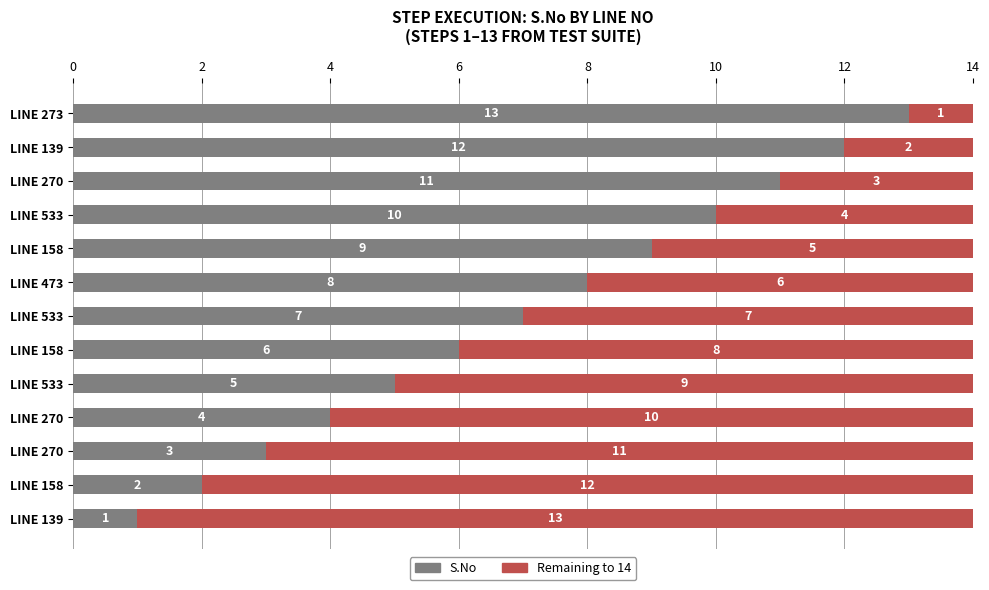

How many data points does each series have?

13